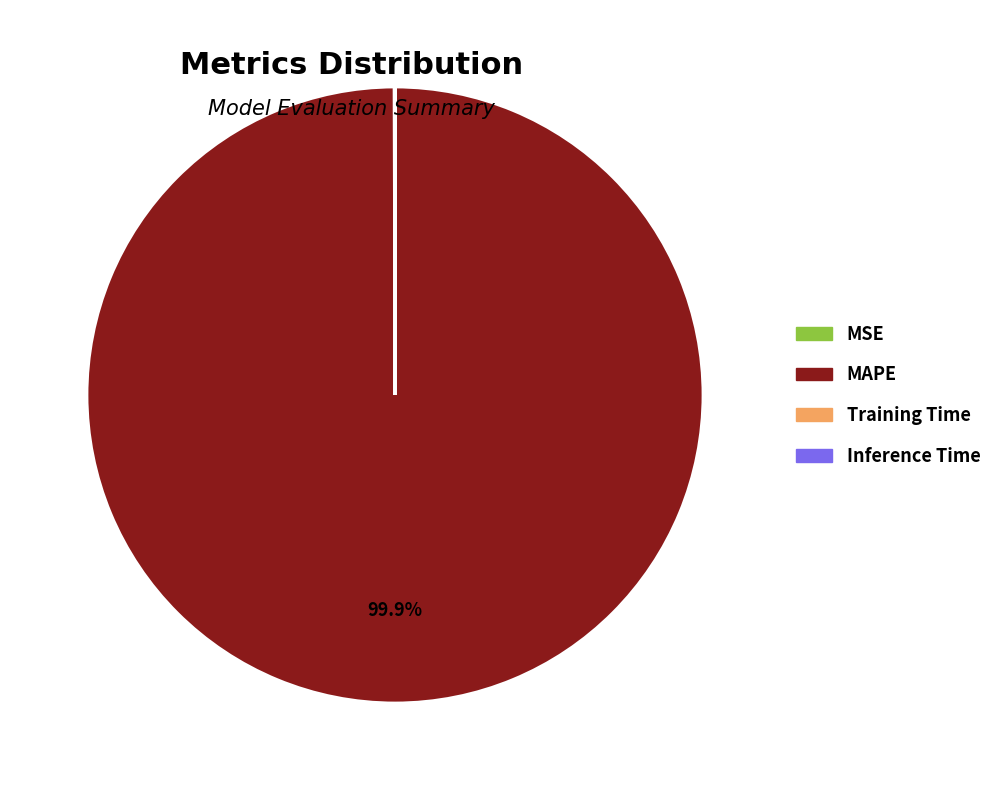

To the nearest percent, what is the difference between the largest and smallest slice percentages?

100%